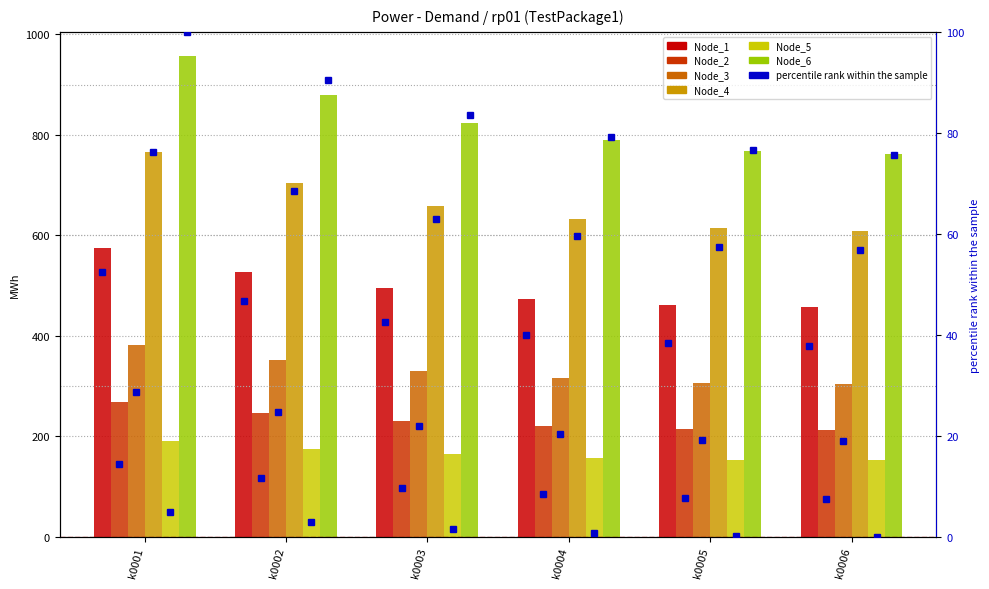

Is it true that Node_2 equals 230.8 at k0003?

True